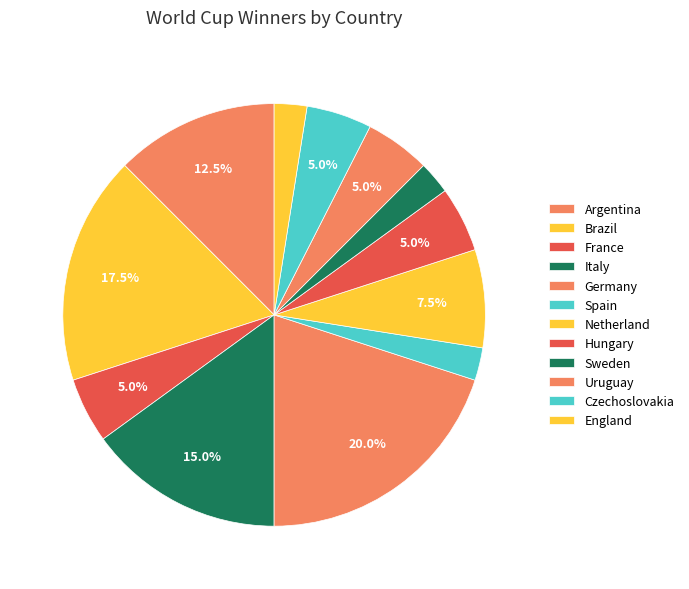

Rank the categories by value from lowest to highest.

Spain, Sweden, England, France, Hungary, Uruguay, Czechoslovakia, Netherland, Argentina, Italy, Brazil, Germany